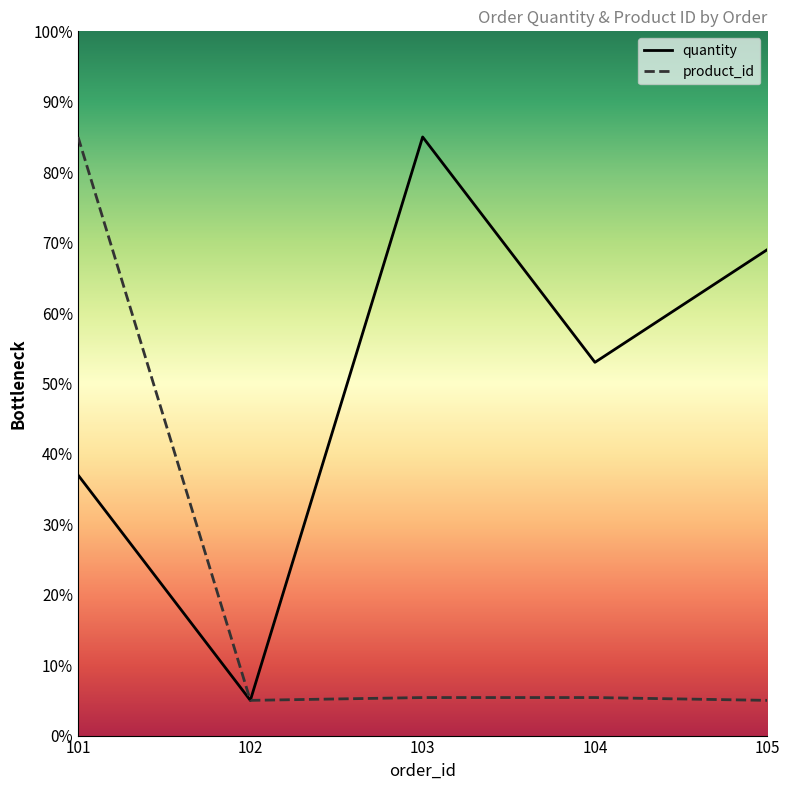

Where is quantity nearest to the value 45?

101